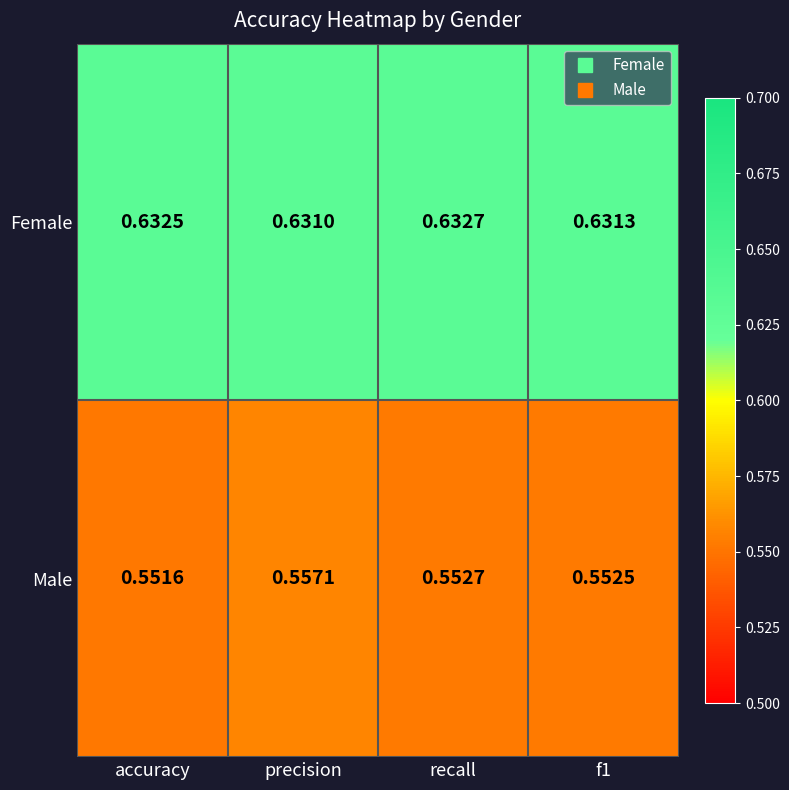

Which series has the largest total across all categories?

Female